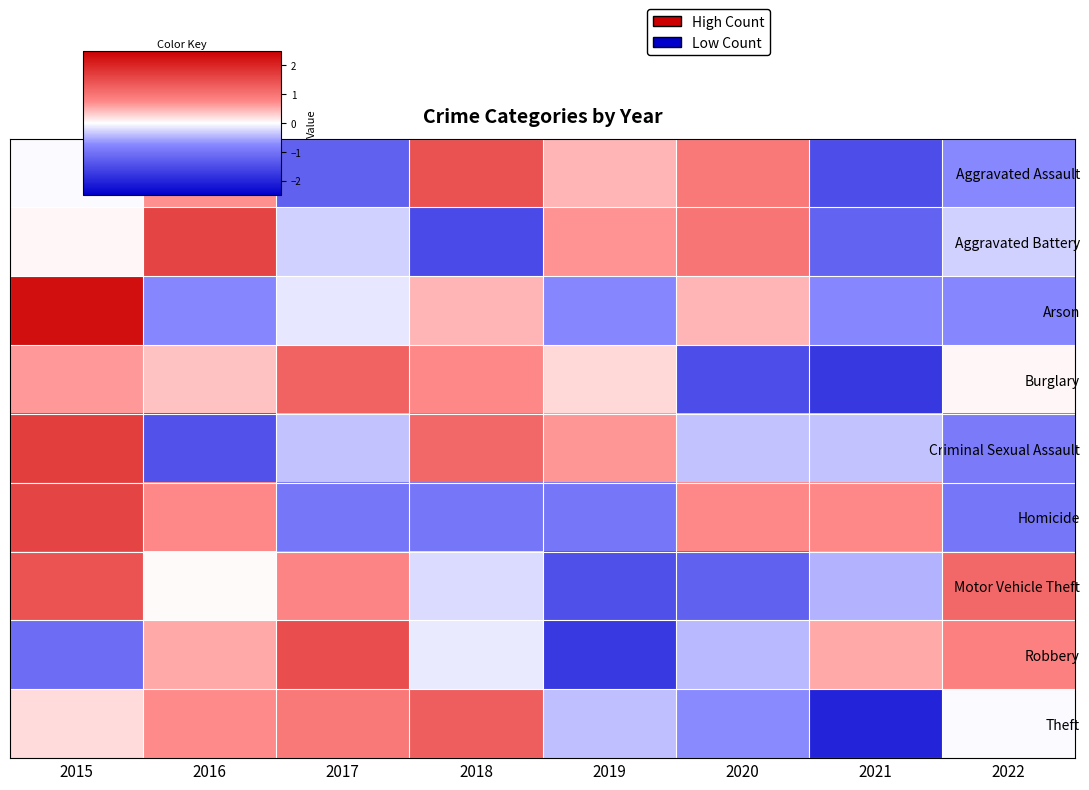

What is the difference between the highest and lowest values at 2016?

3.0